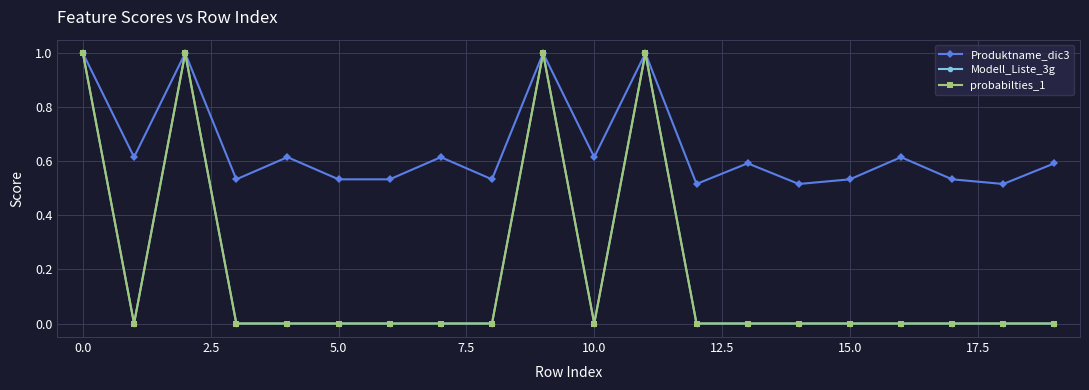

Which series has the largest range (max minus min)?

Modell_Liste_3g